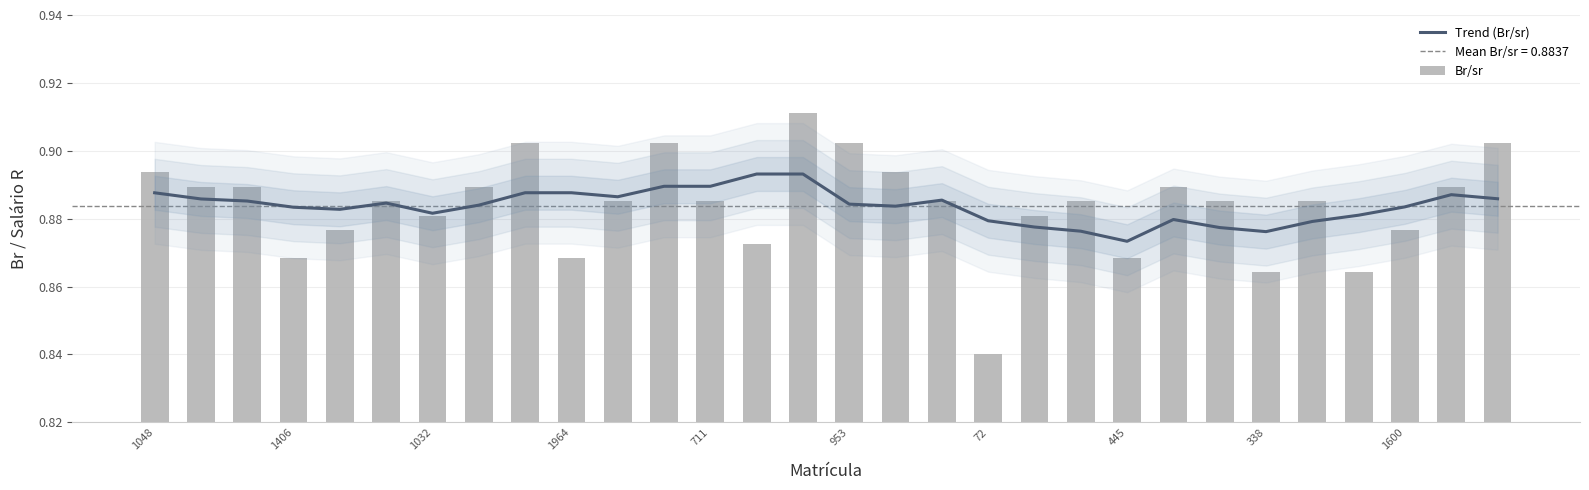

Are the bars horizontal?

No